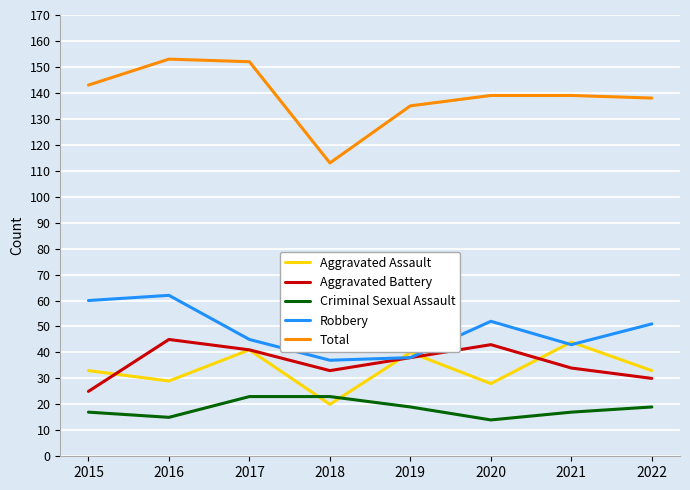

Between 2017 and 2021, which series saw the biggest shift?

Total